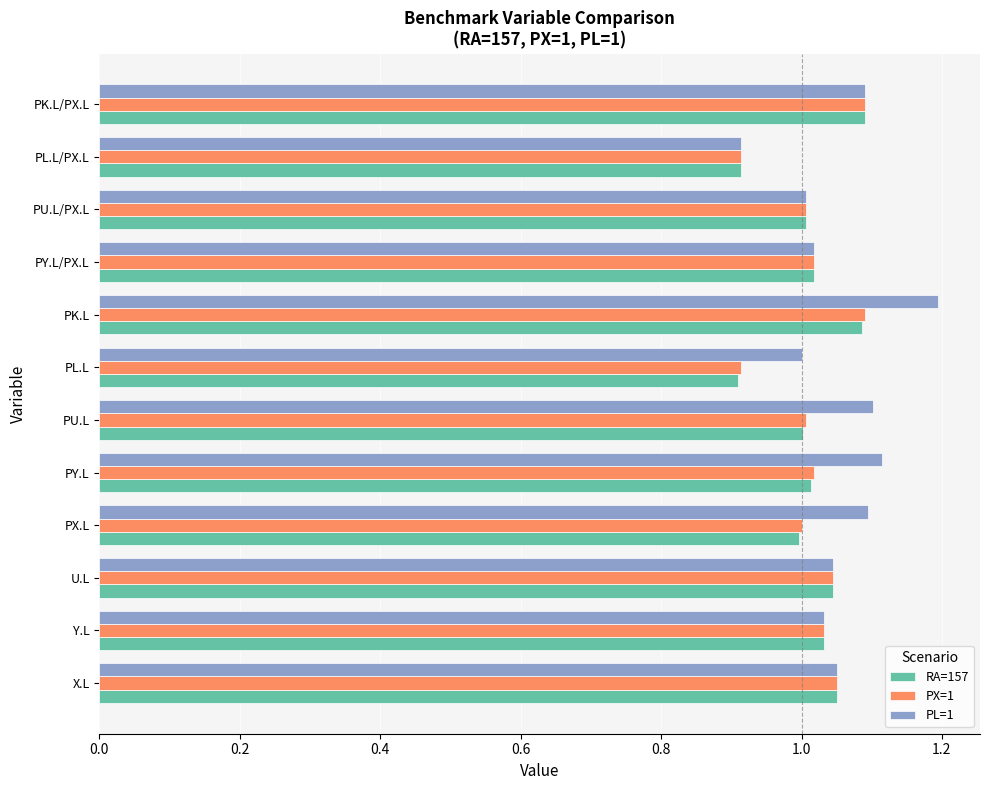

What is the sum of all PX=1 values?

12.2